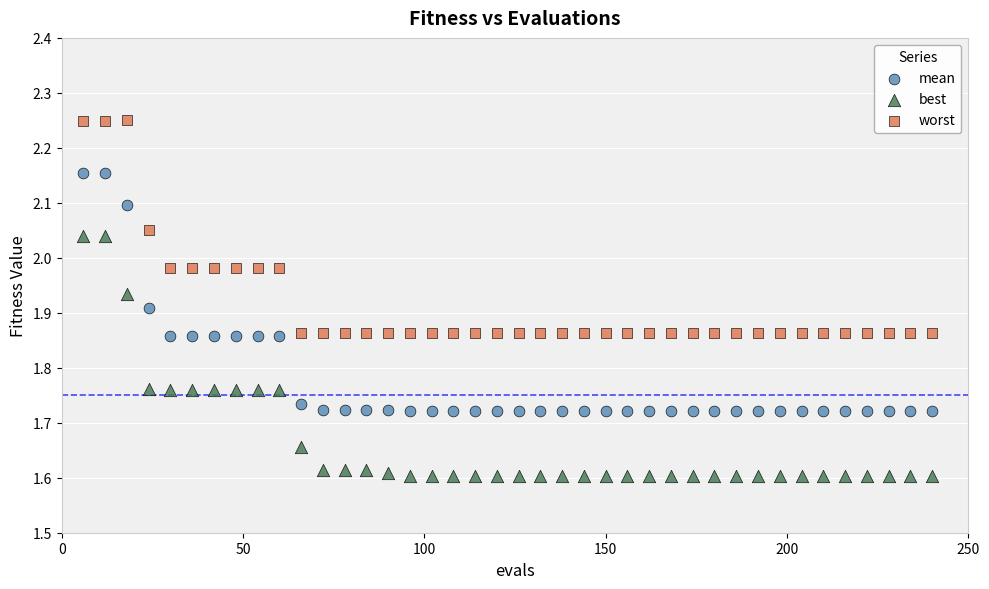

Which series has the largest Y range (max minus min)?

best